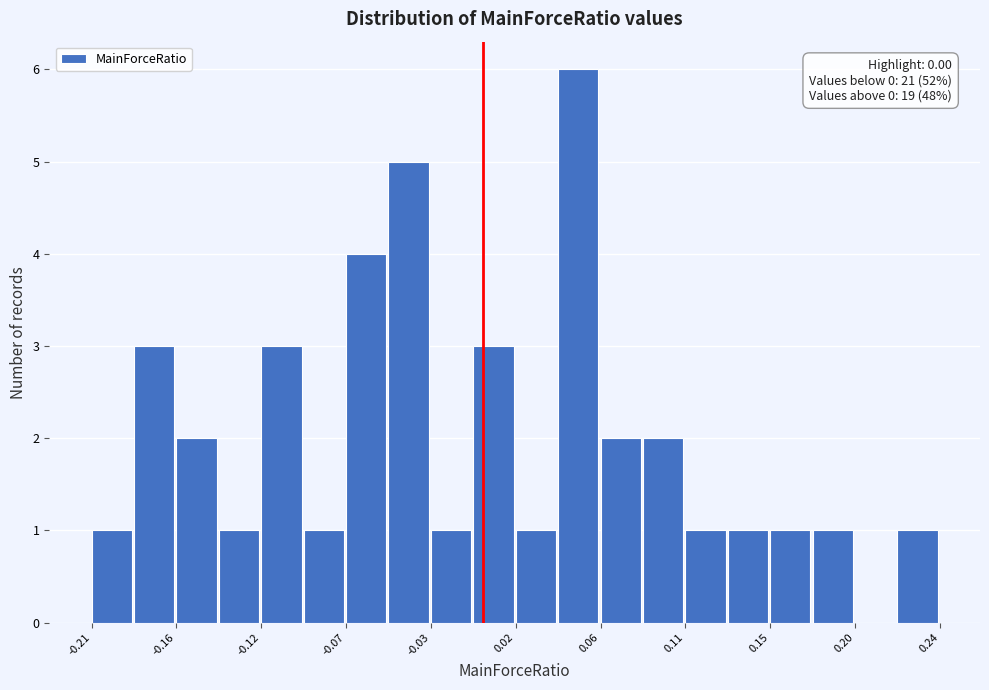

Which range on the x-axis has the tallest bar?

0.040 to 0.060